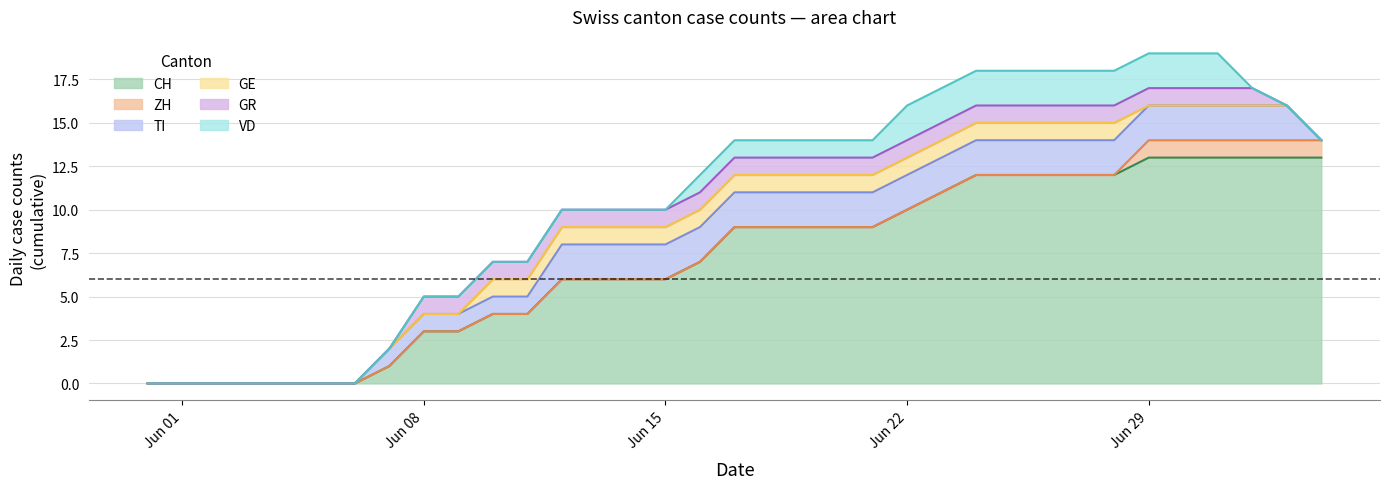

At which category is the sum across all series the highest?

2020-06-29